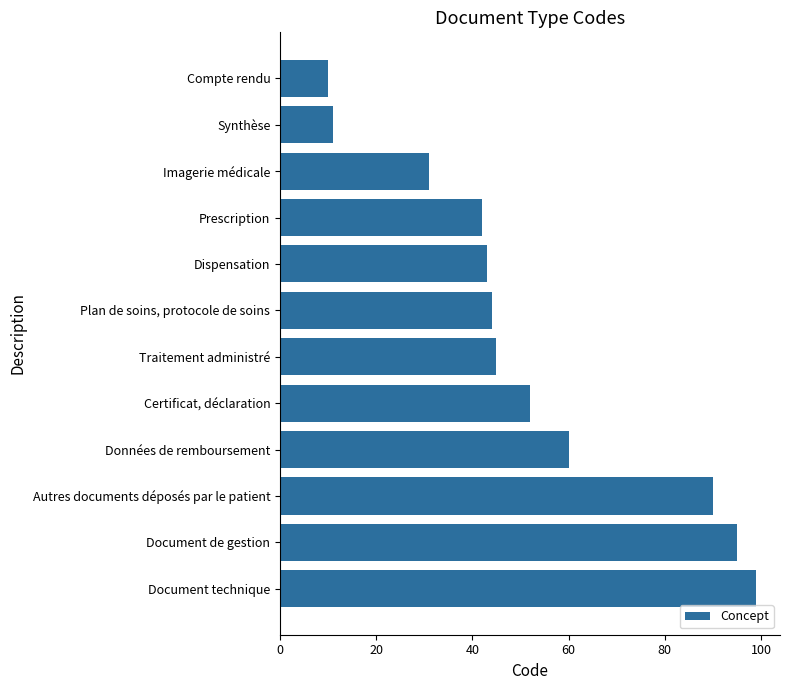

Reading bottom to top, what are all the values shown in this chart?

99	95	90	60	52	45	44	43	42	31	11	10